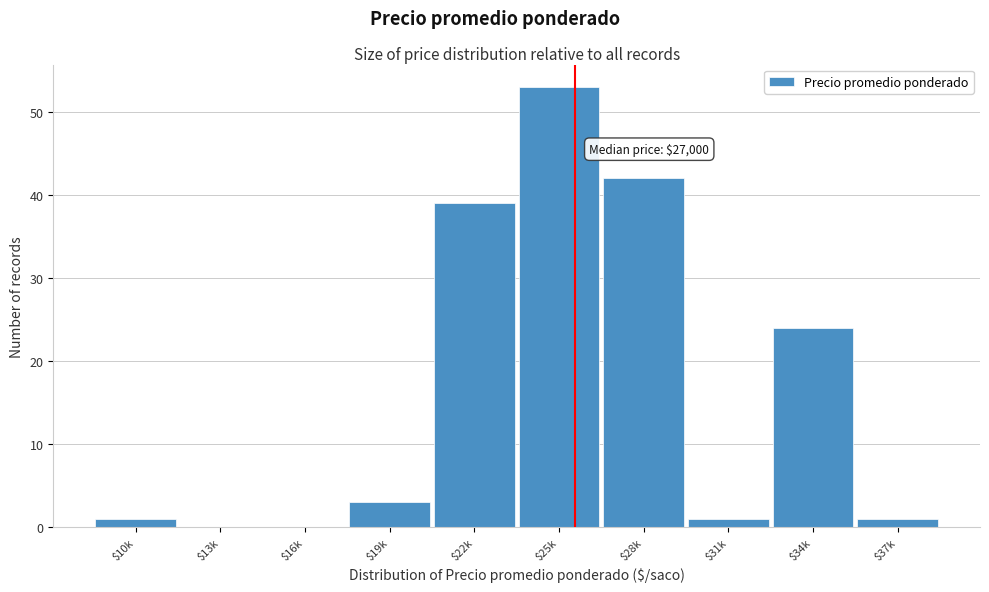

What is the sum of all values?

164